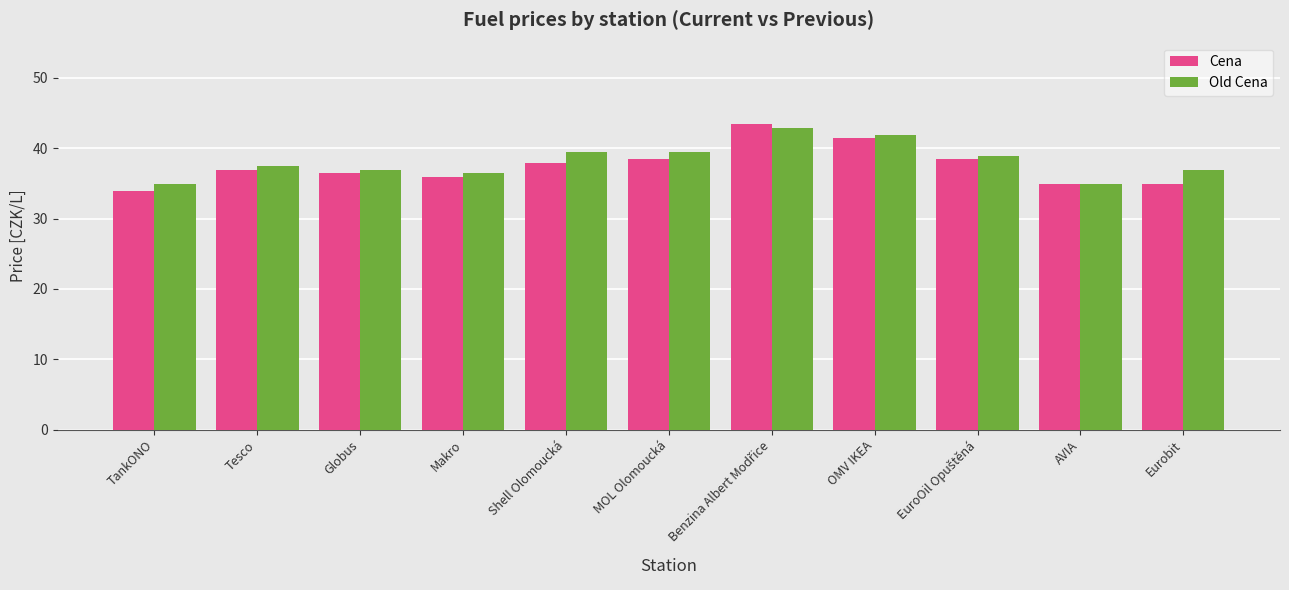

How many data points does each series have?

11